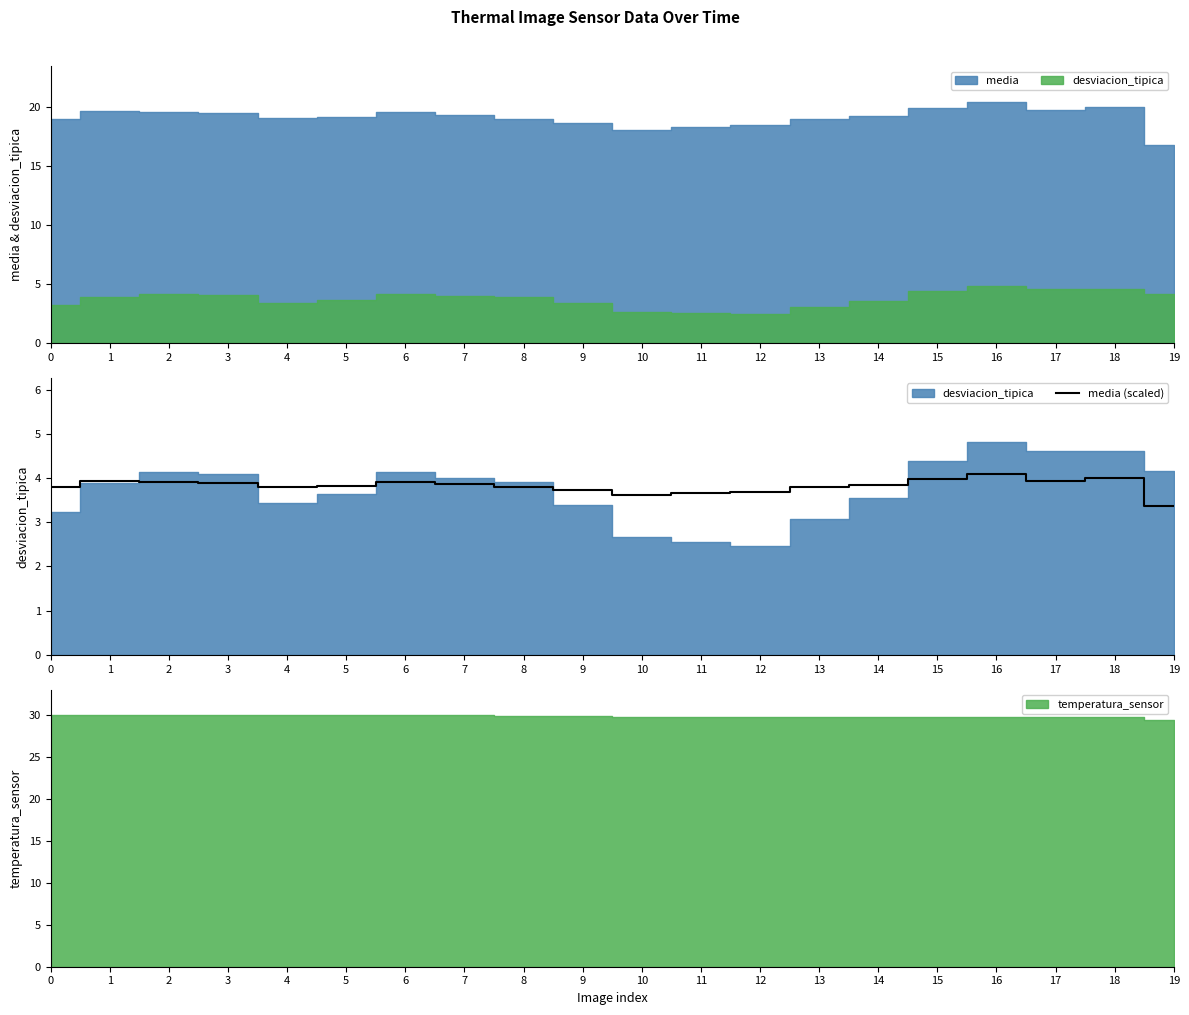

List the labels in order of value, largest first.

16, 18, 15, 17, 1, 2, 6, 3, 7, 14, 5, 4, 8, 0, 13, 9, 12, 11, 10, 19